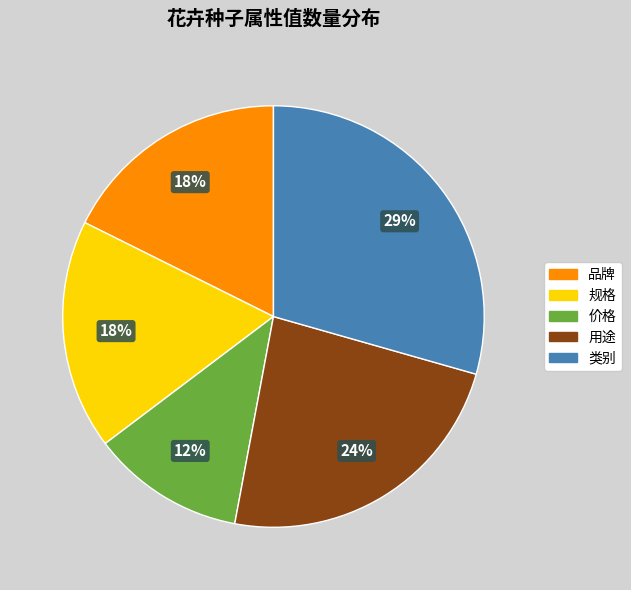

To the nearest percent, what portion does 规格 represent?

18%